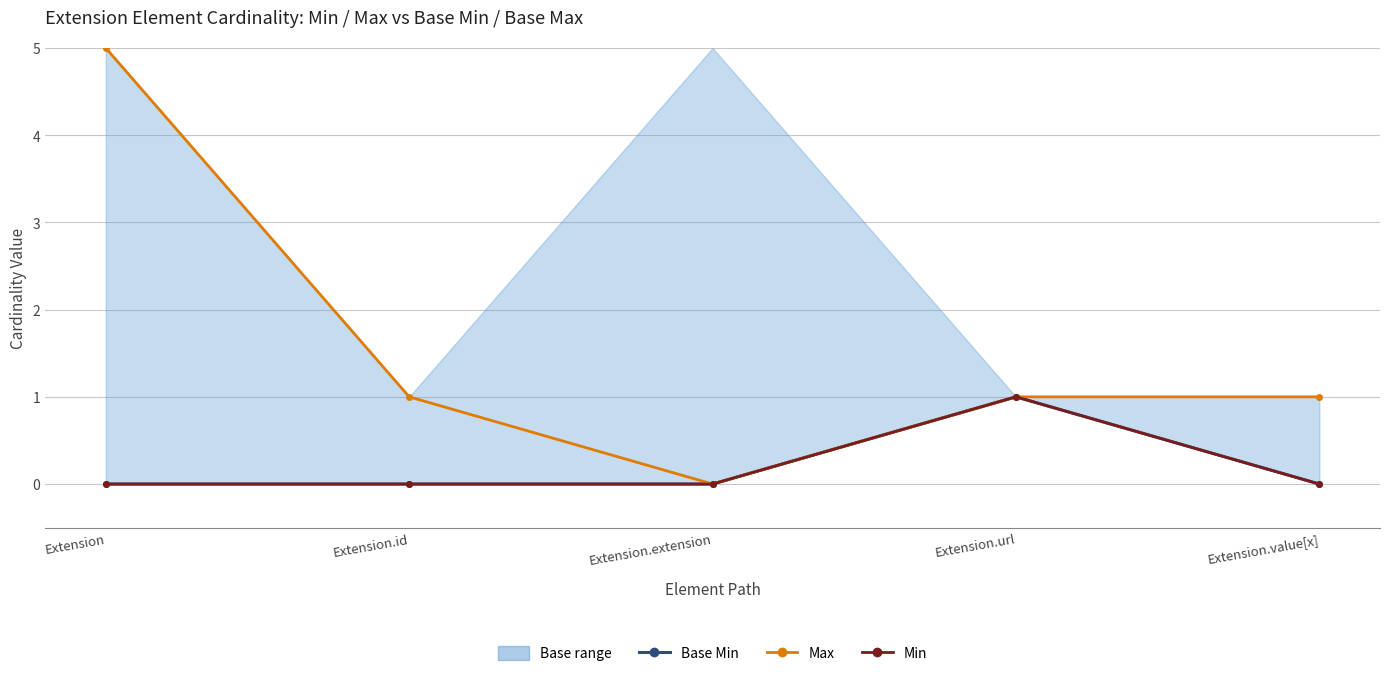

The Min series shows 1 at Extension.url. True or false?

False